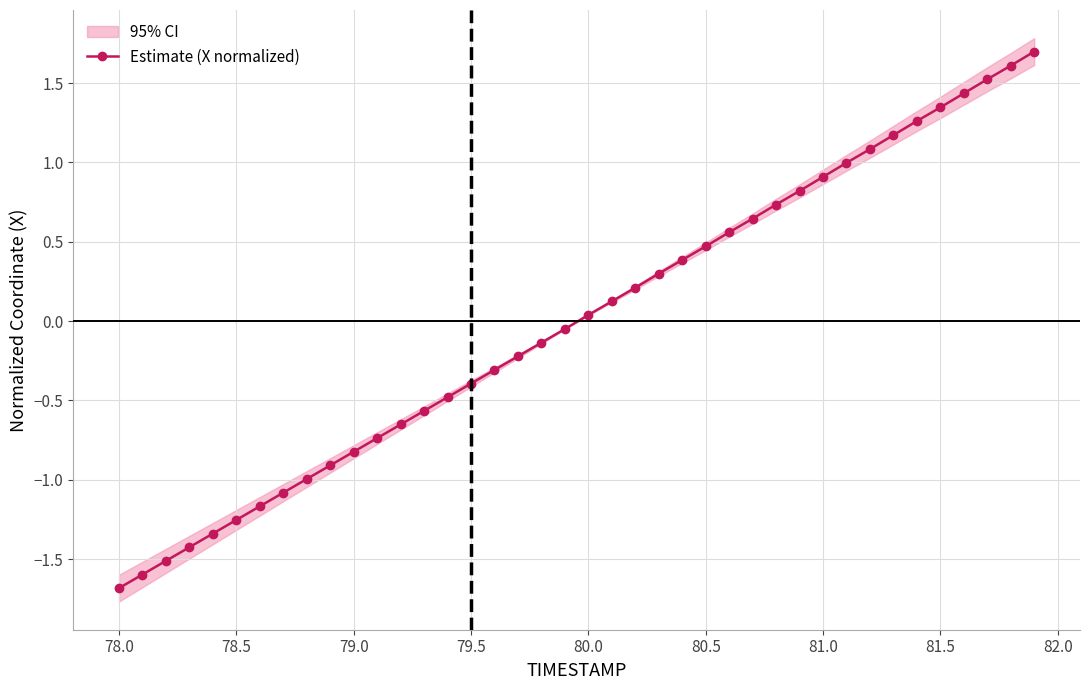

True or false: Estimate (X normalized) has more than 0 points higher than both neighbors.

False